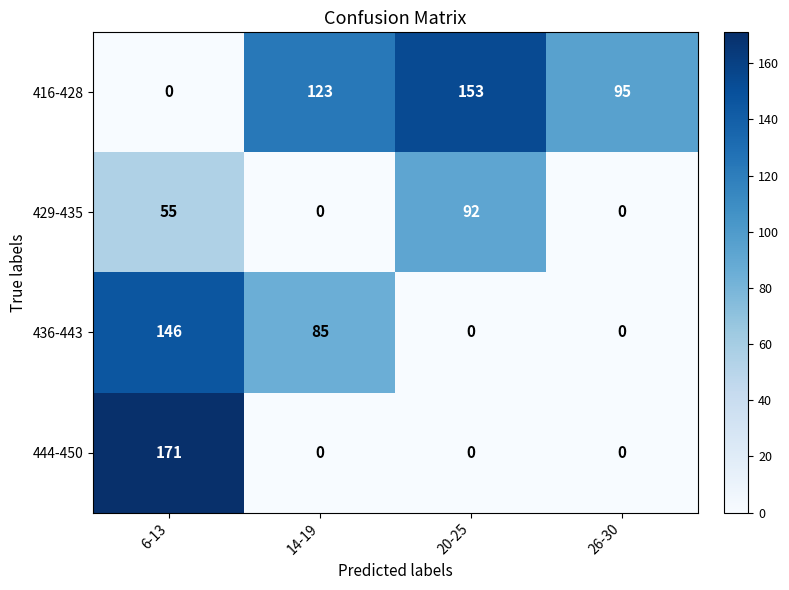

What is the difference between the maximum and minimum values in the 416-428 series?

153